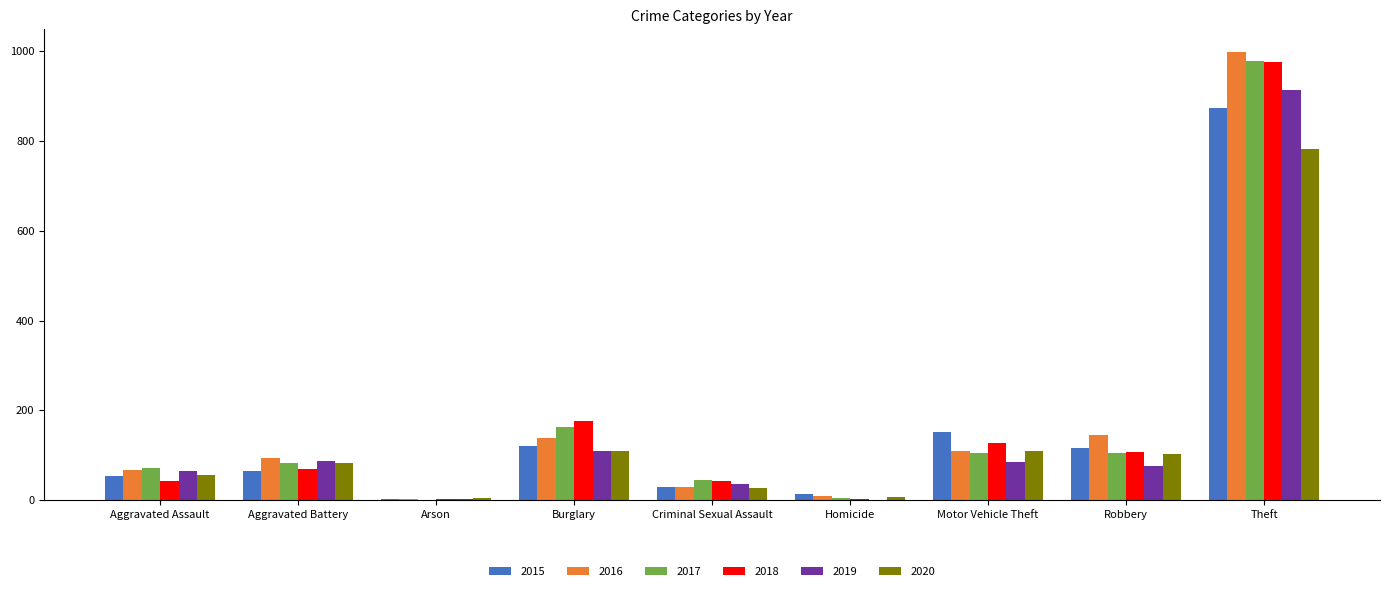

How many distinct data groups are displayed?

6